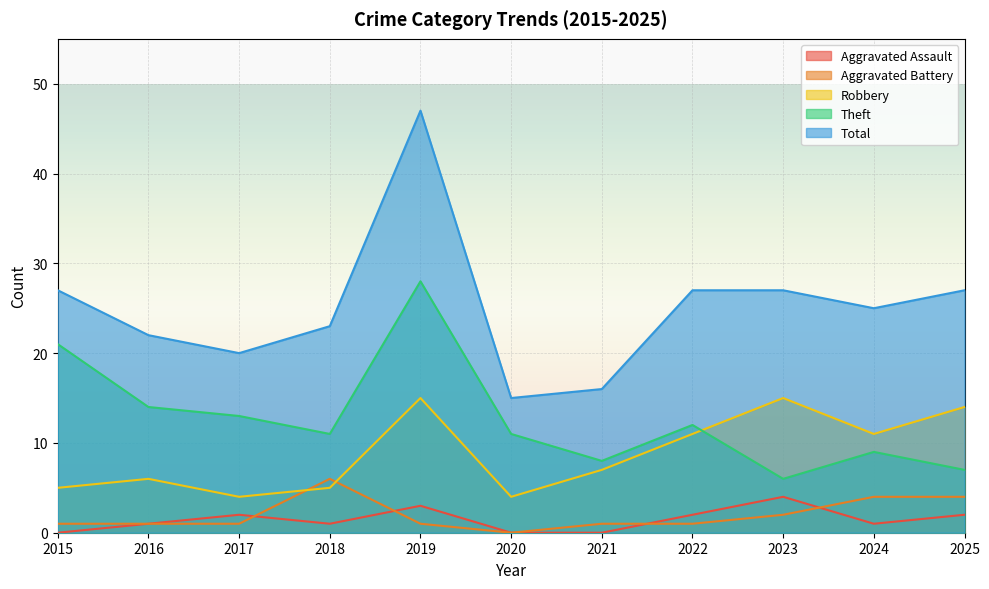

Where is Total nearest to the value 31?

2015